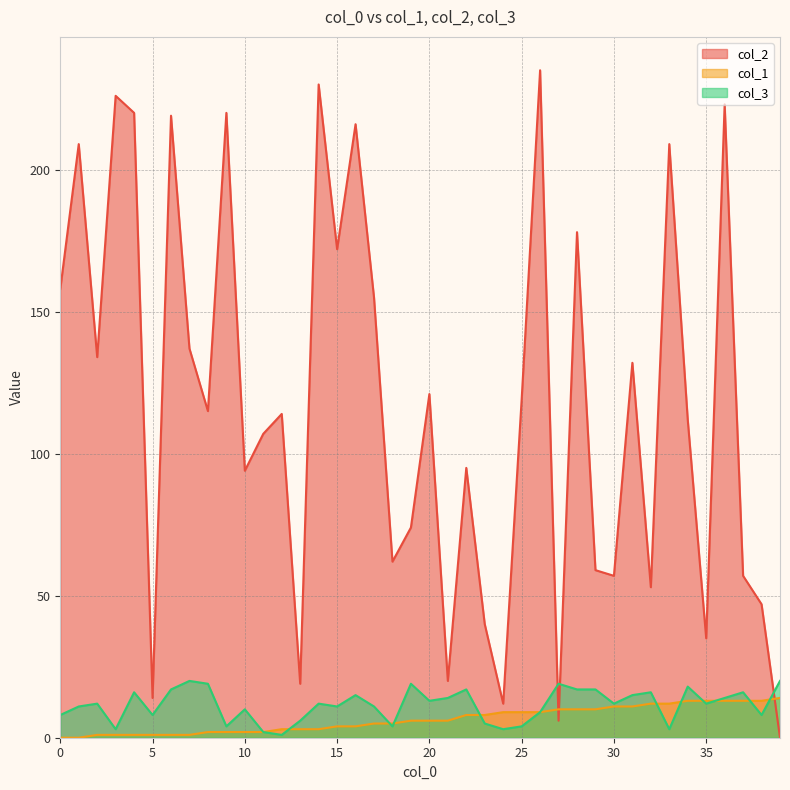

What is the value of the col_1 point at the 15th from the left?

3